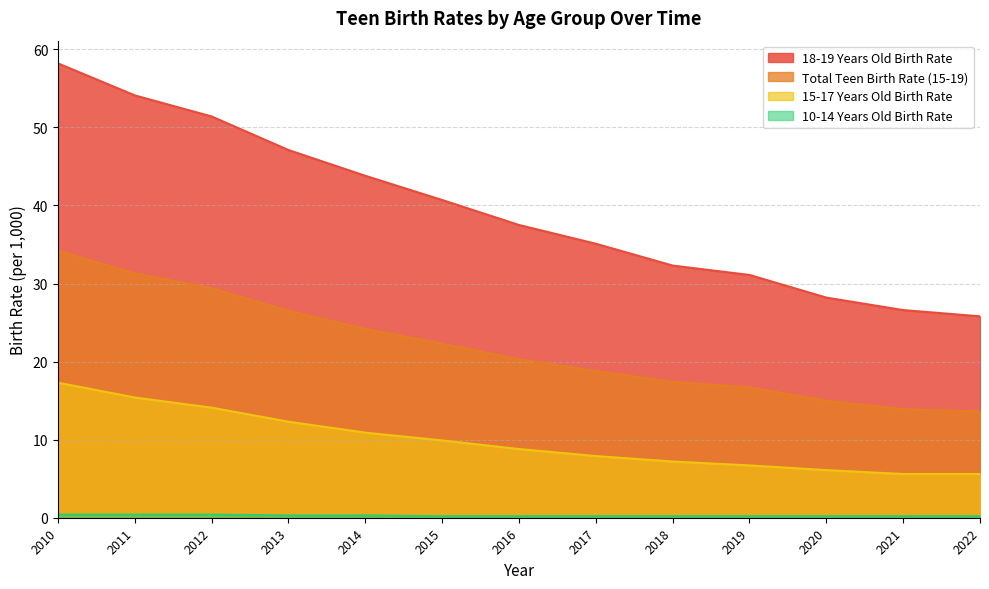

Is it true that 18-19 Years Old Birth Rate equals 26.6 at 2021?

True